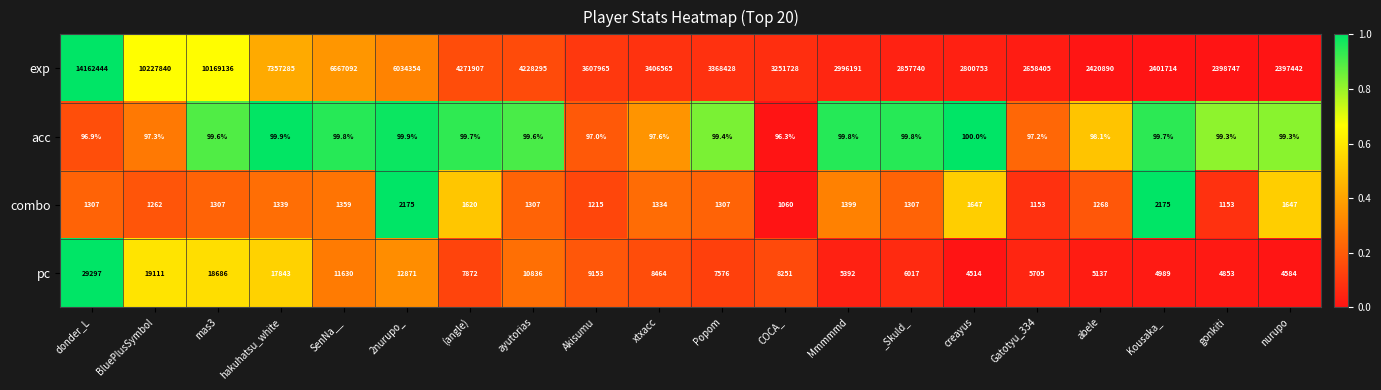

True or false: exp has a value of 6034354.0 at 2nurupo_.

True